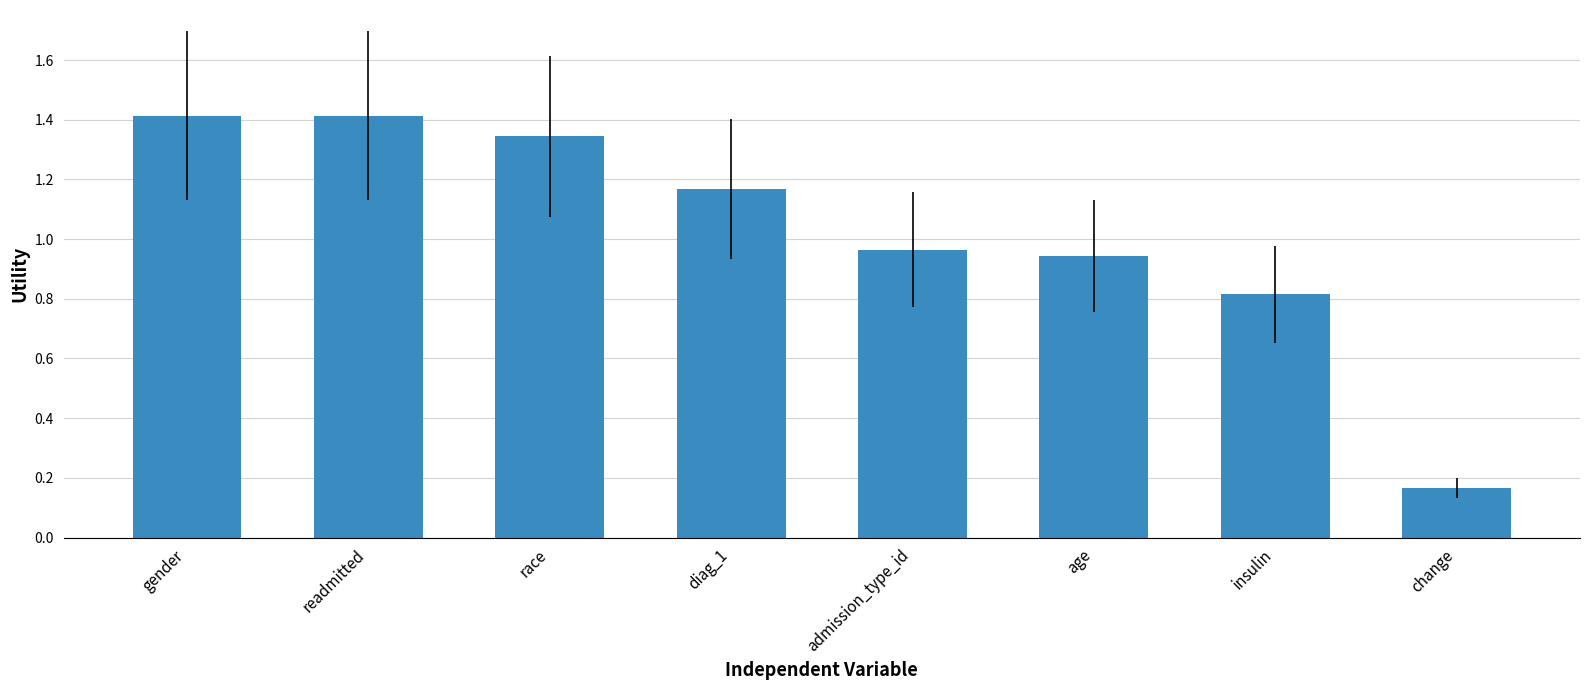

Which label corresponds to the smallest value in the chart?

change